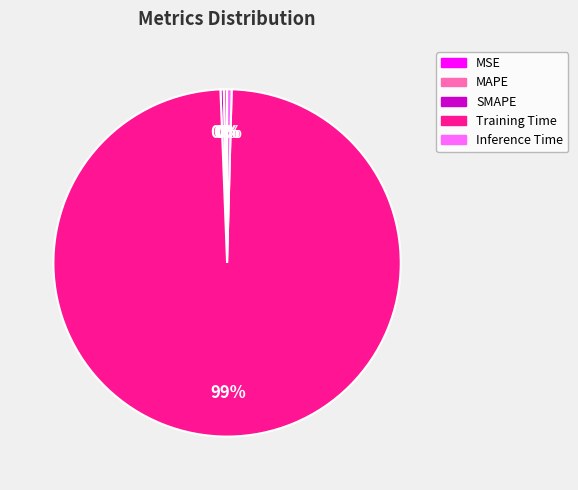

Do Inference Time and SMAPE together represent more than half of the pie?

No